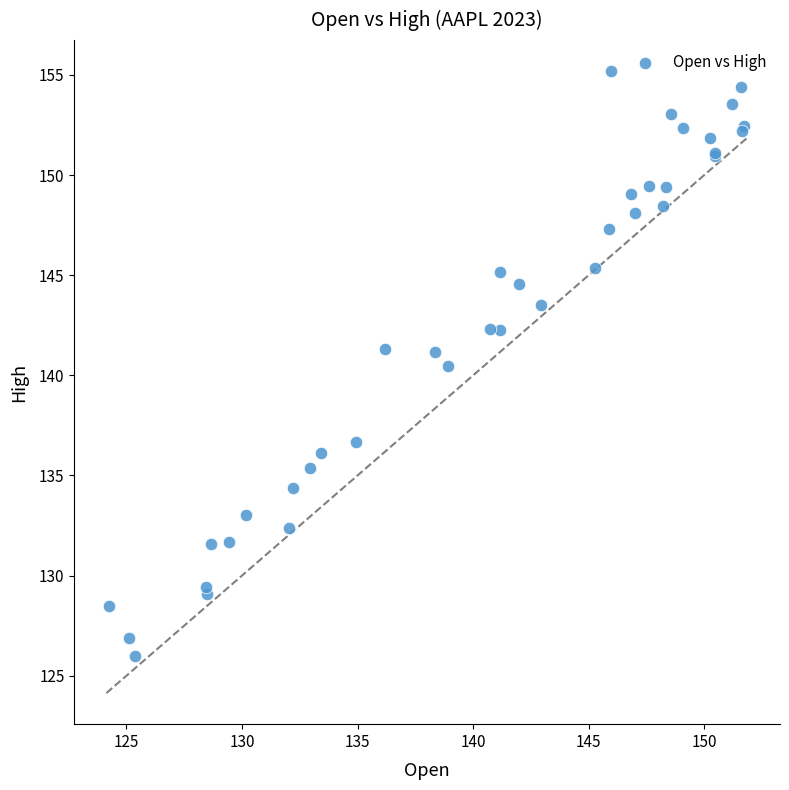

What Y value in the scatter plot is closest to 140?

140.4